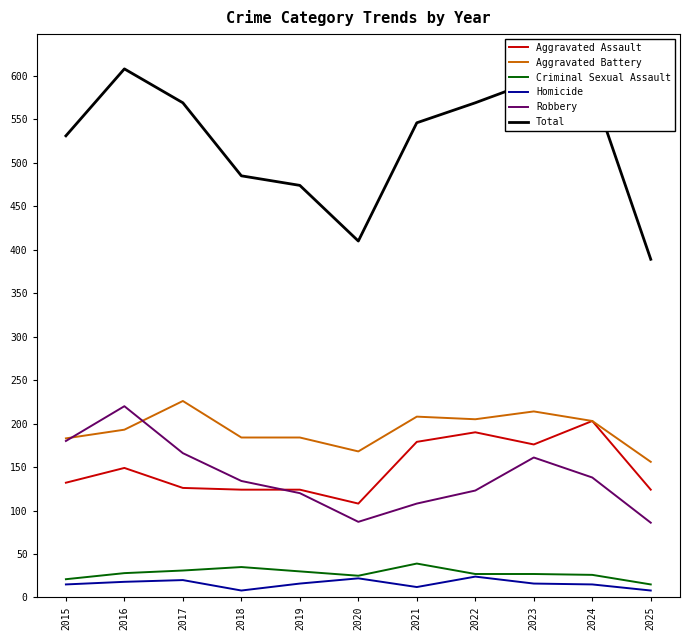

True or false: Criminal Sexual Assault and Aggravated Assault intersect in this chart.

False